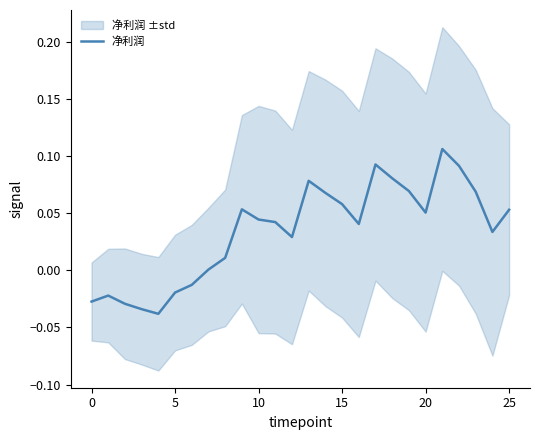

How many points are lower than both their immediate neighbors (excluding endpoints)?

5